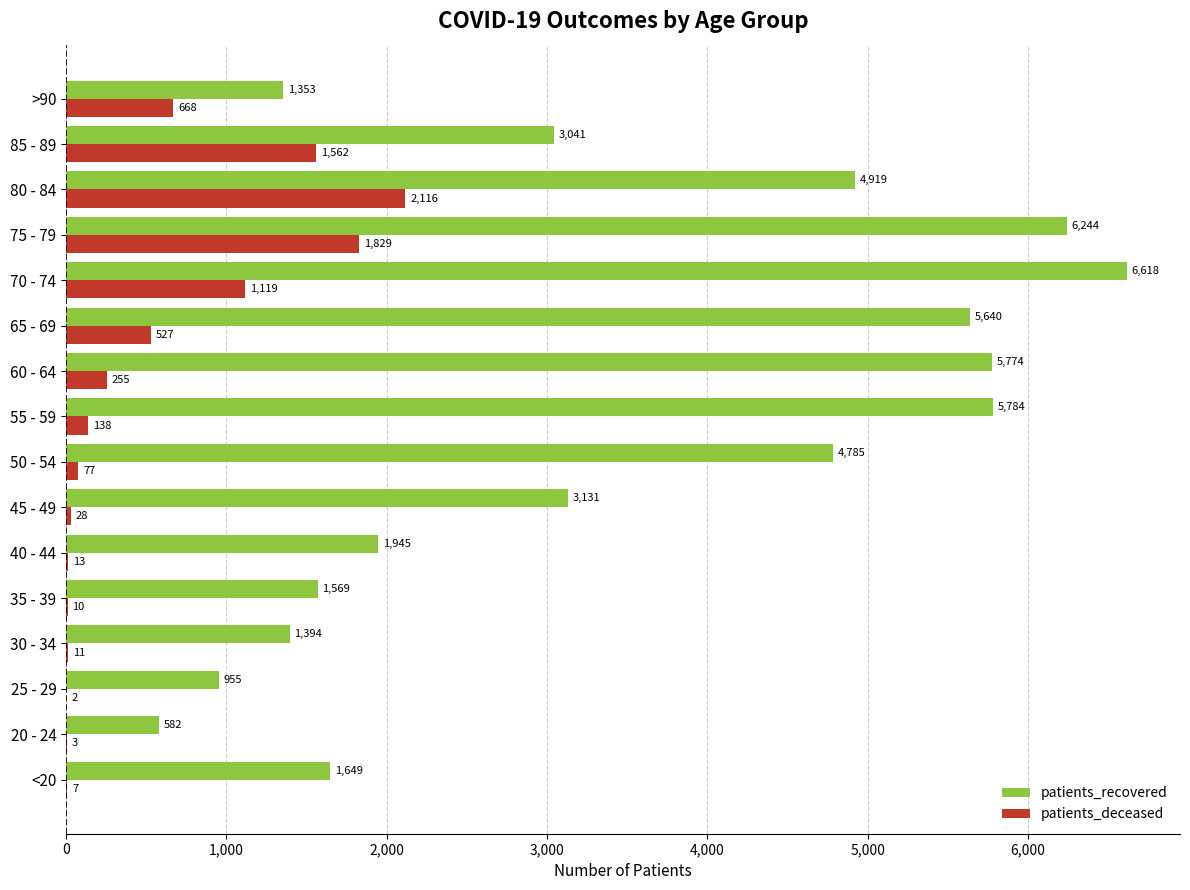

Read the patients_recovered value at 45 - 49, to the nearest 100.

3100